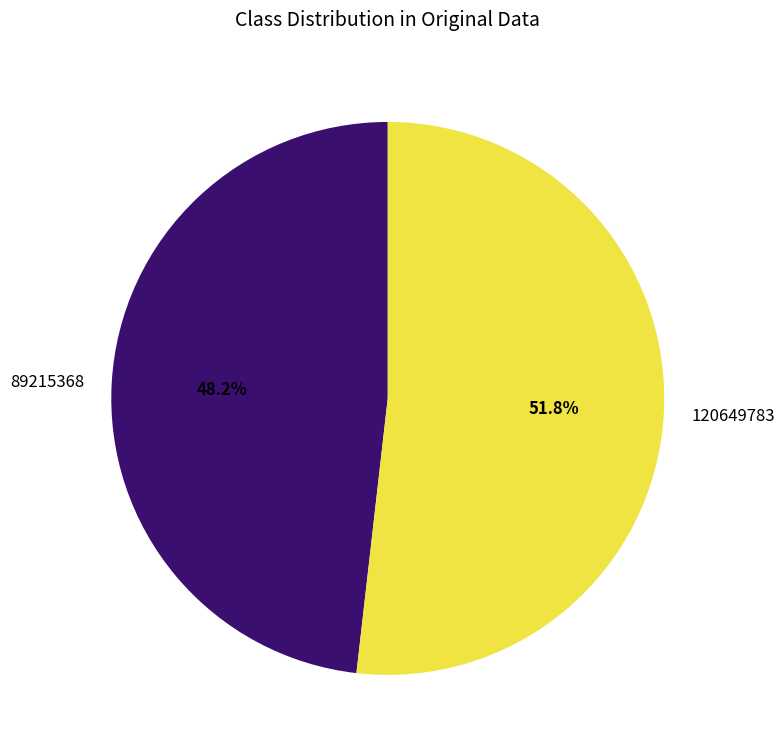

Which category has the biggest portion of the pie?

120649783